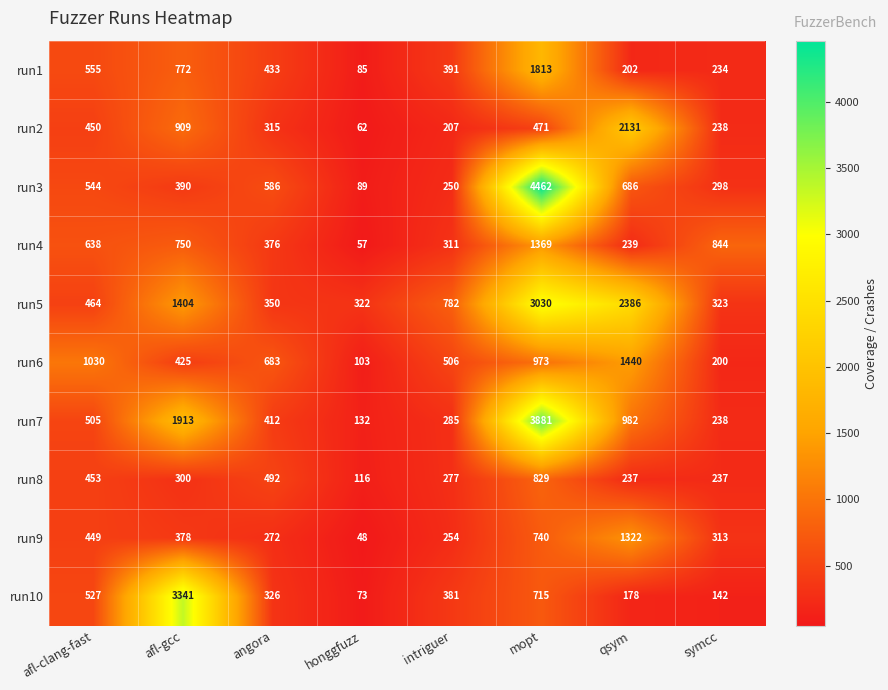

Rank the categories by run3 value from highest to lowest.

mopt, qsym, angora, afl-clang-fast, afl-gcc, symcc, intriguer, honggfuzz